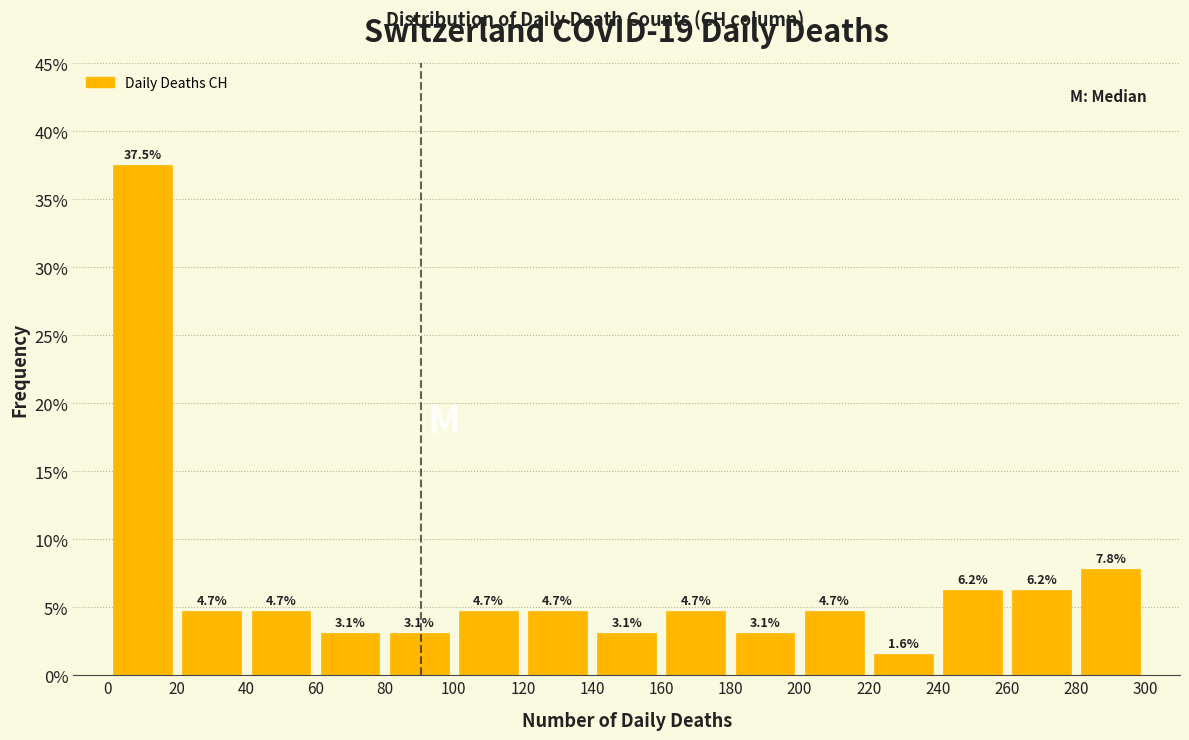

Reading left to right, transcribe this chart: for each bar, give the range it covers on the x-axis and its height.

0 to 20: 37.5
20 to 40: 4.7
40 to 60: 4.7
60 to 80: 3.1
80 to 100: 3.1
100 to 120: 4.7
120 to 140: 4.7
140 to 160: 3.1
160 to 180: 4.7
180 to 200: 3.1
200 to 220: 4.7
220 to 240: 1.6
240 to 260: 6.2
260 to 280: 6.2
280 to 300: 7.8